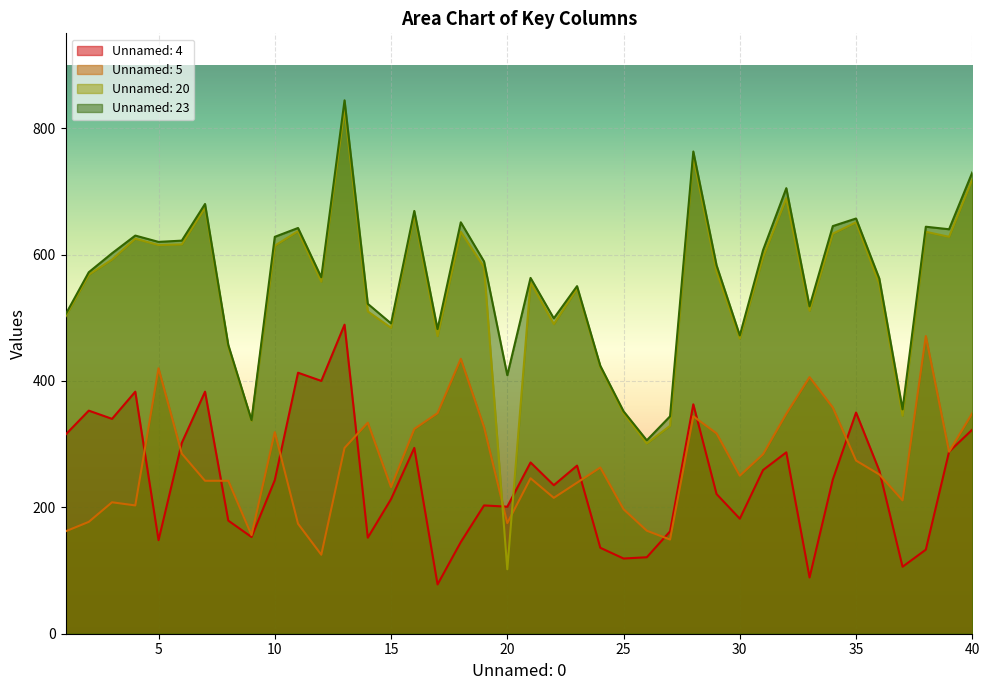

How many data points in Unnamed: 23 are above 583?

19